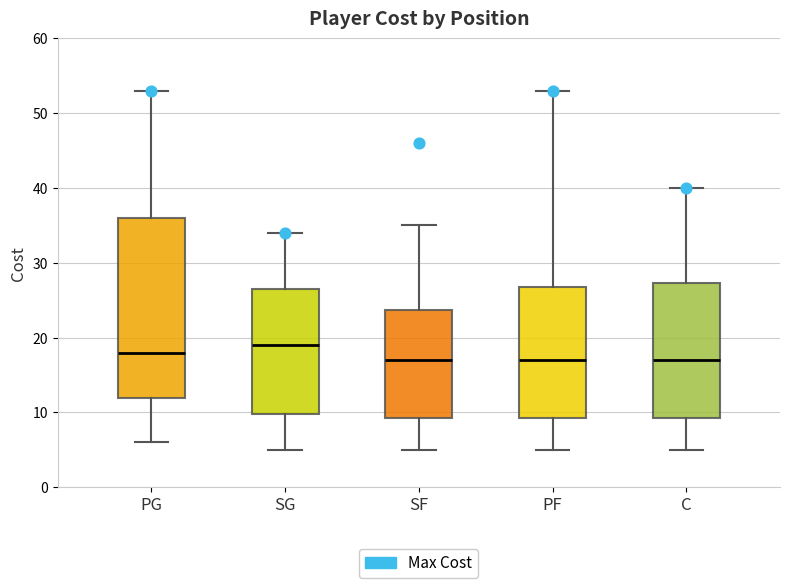

Where is the upper edge of the box for PG on the y-axis? The values are not printed on the chart, so give them approximately, as read against the axis.

36